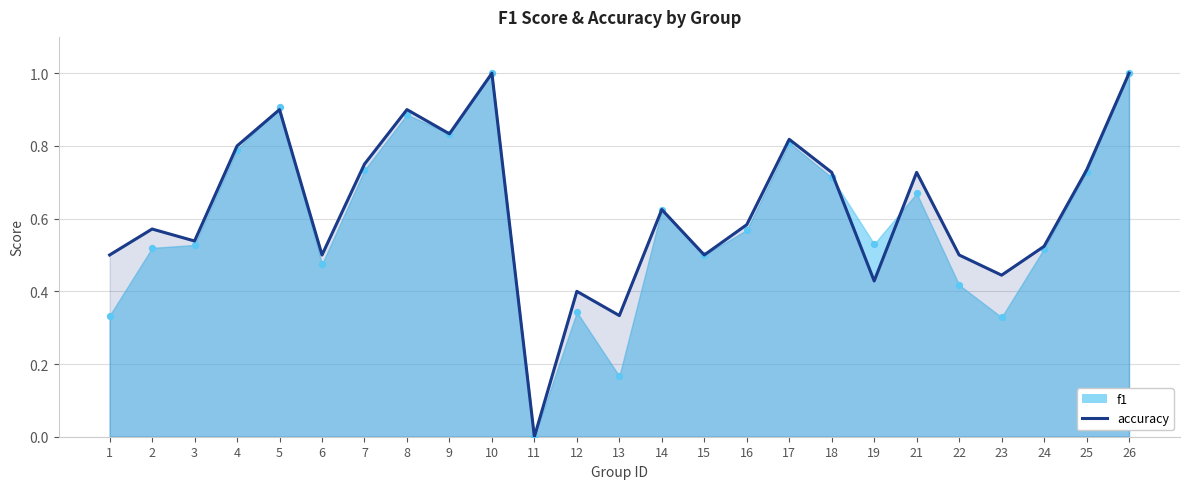

Which has a higher value, 13 or 1?

1